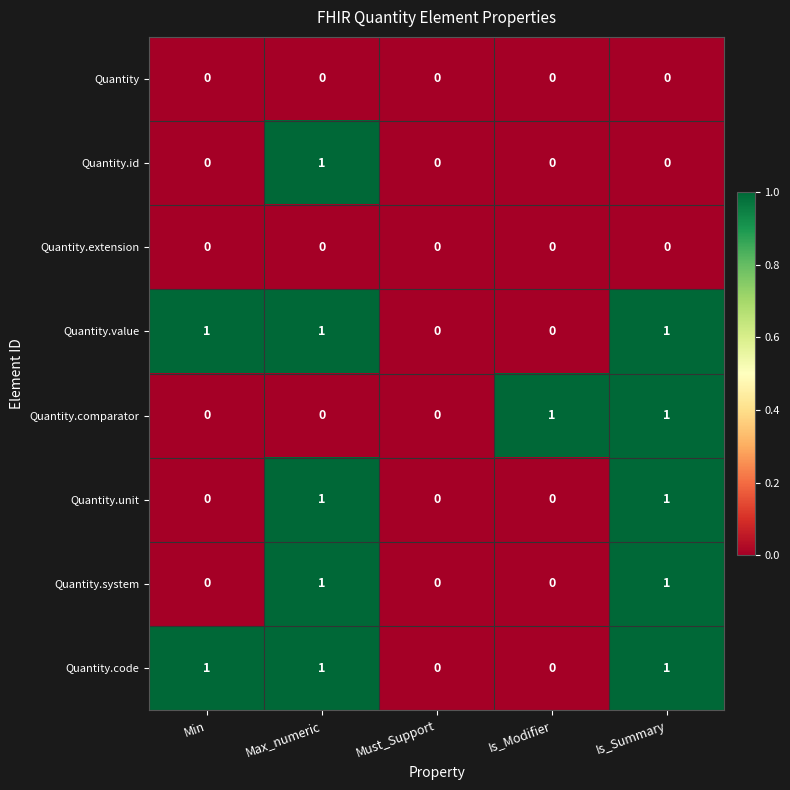

True or false: Quantity.code has a value of 1 at Min.

True